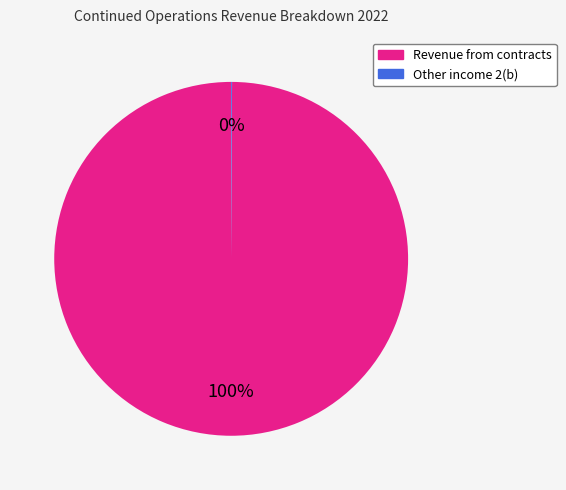

Does any single category account for the majority?

Yes